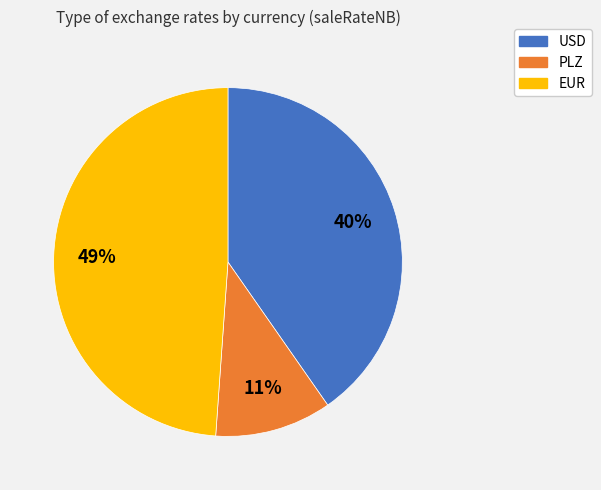

How many segments does this pie chart have?

3